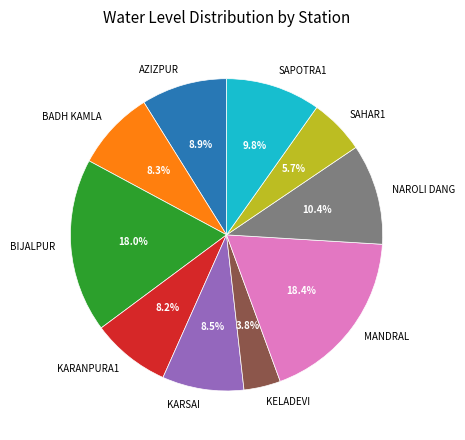

What is the smallest slice in the pie chart?

KELADEVI